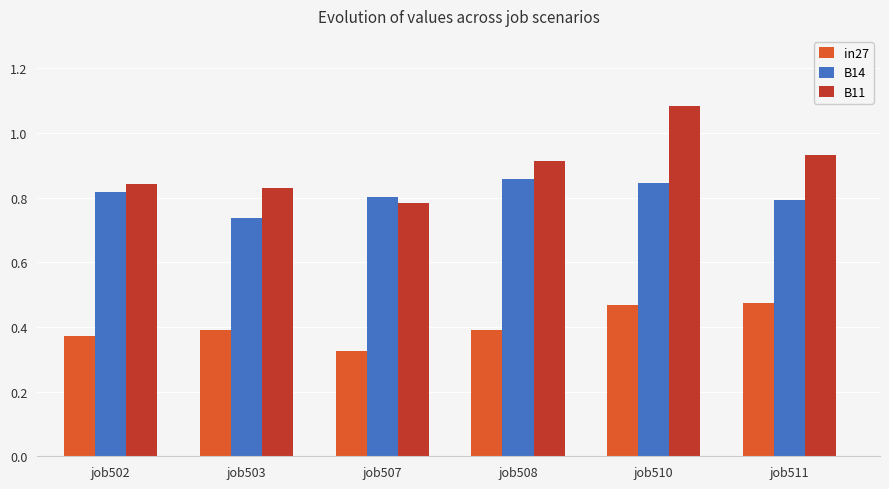

The value of B14 at job511 is 0.2. True or false?

False